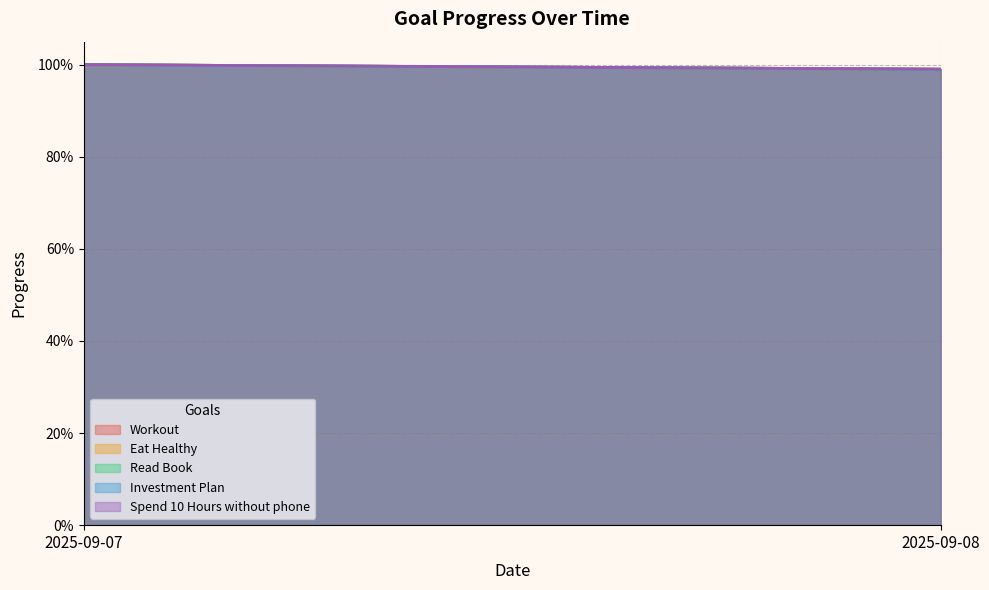

What is the minimum value shown in the chart?

1.0